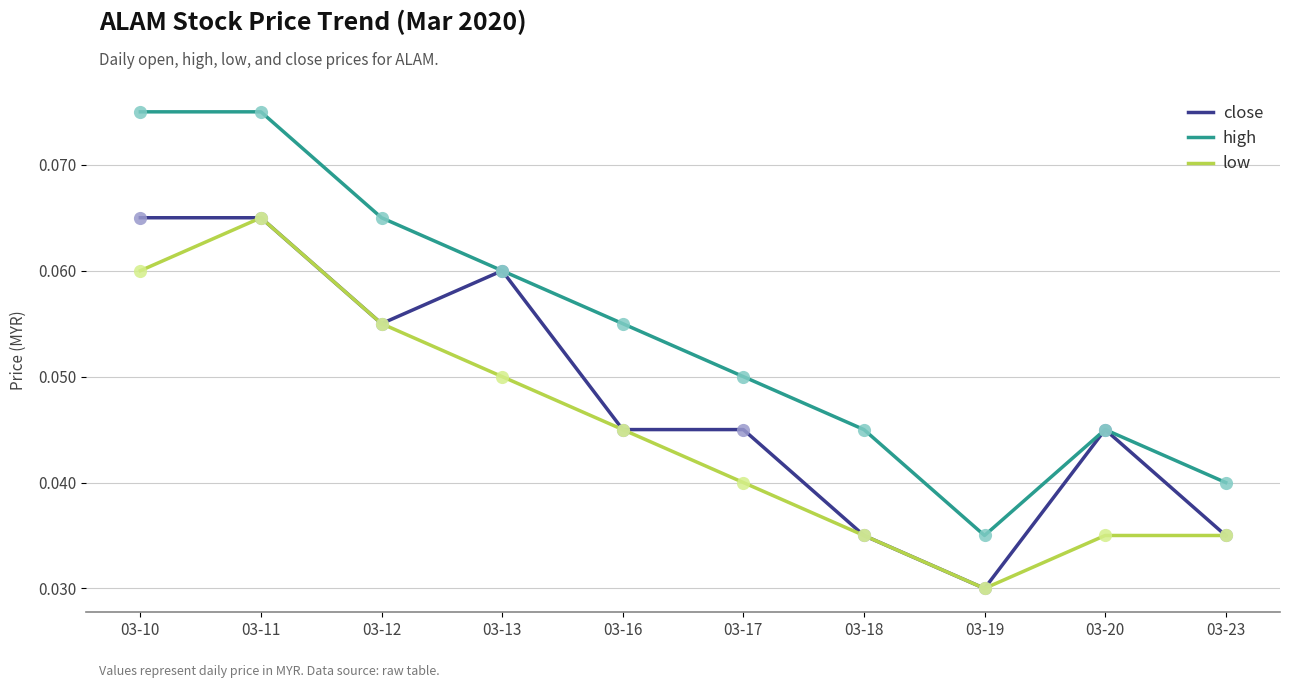

Between 03-10 and 03-23, which series saw the biggest shift?

high